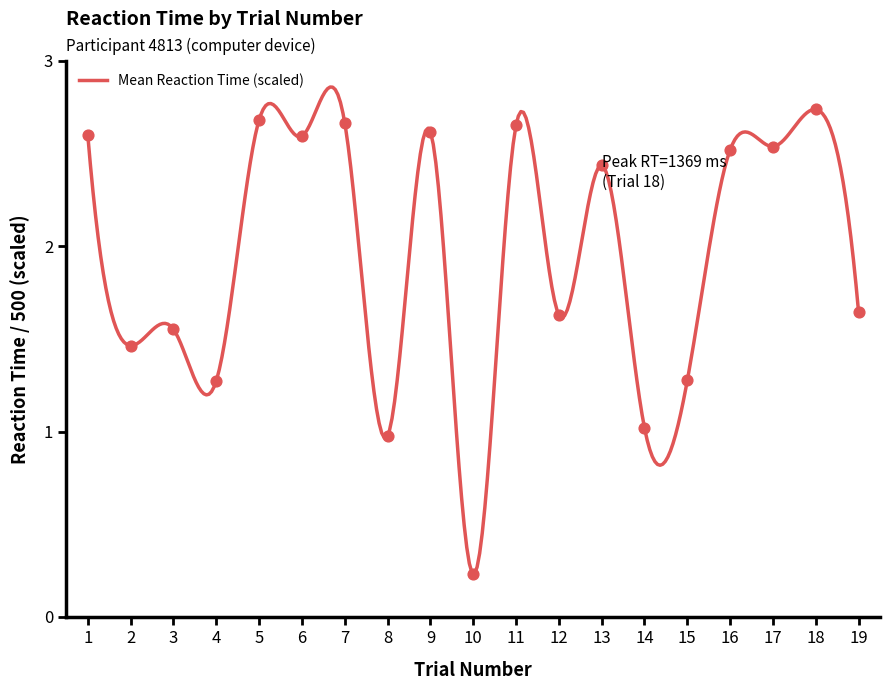

Which has a higher value, 4 or 15?

15